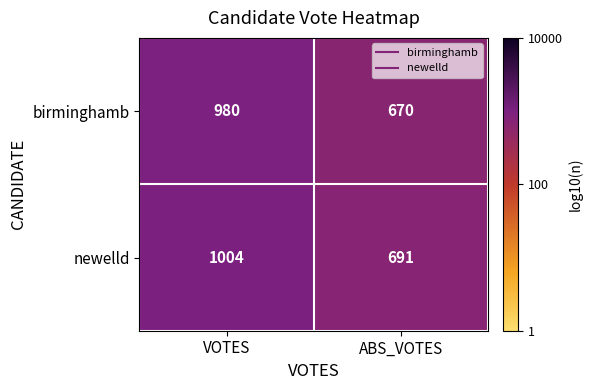

How many data points does each series have?

2